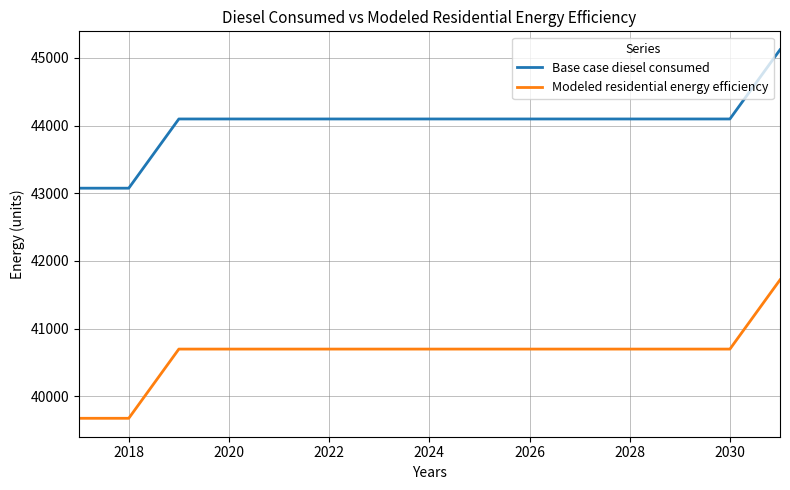

What is the highest value of the Base case diesel consumed series?

45119.4